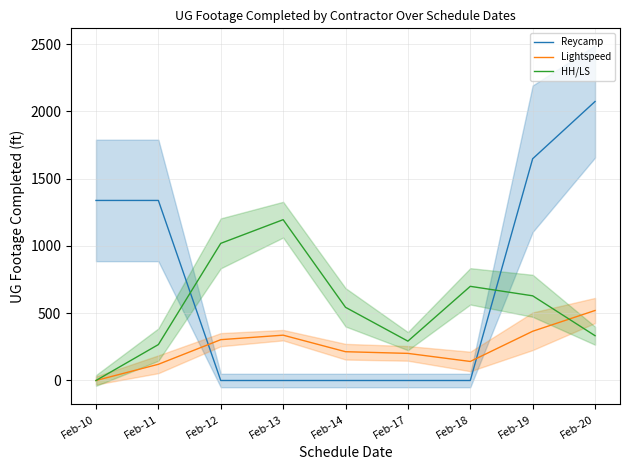

Is this an area chart (filled region under the line)?

No